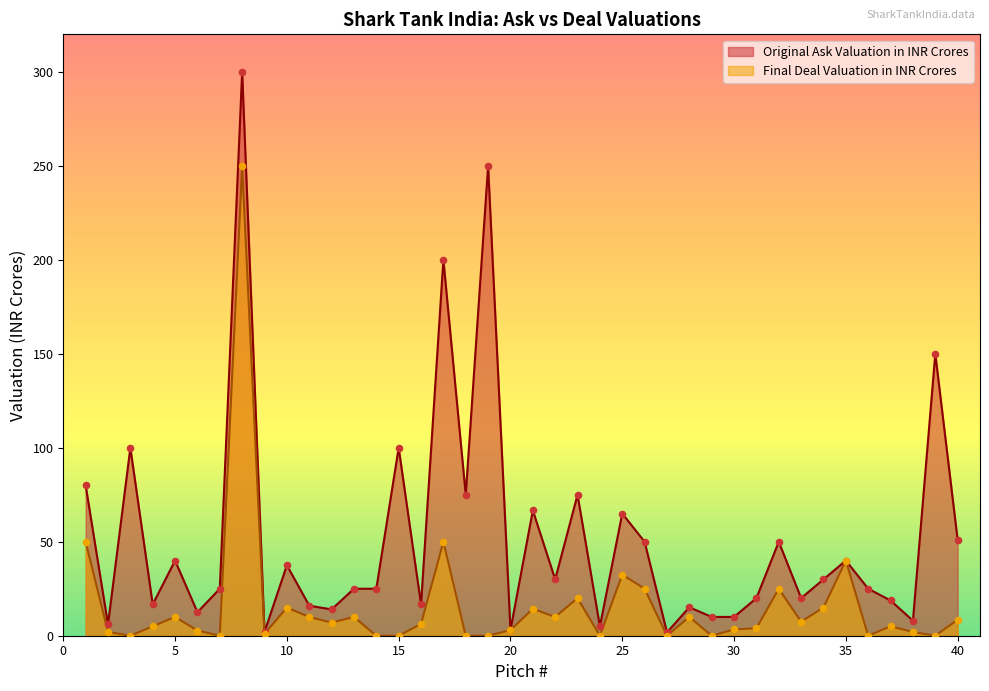

Which series has the largest Y range (max minus min)?

Original Ask Valuation in INR Crores